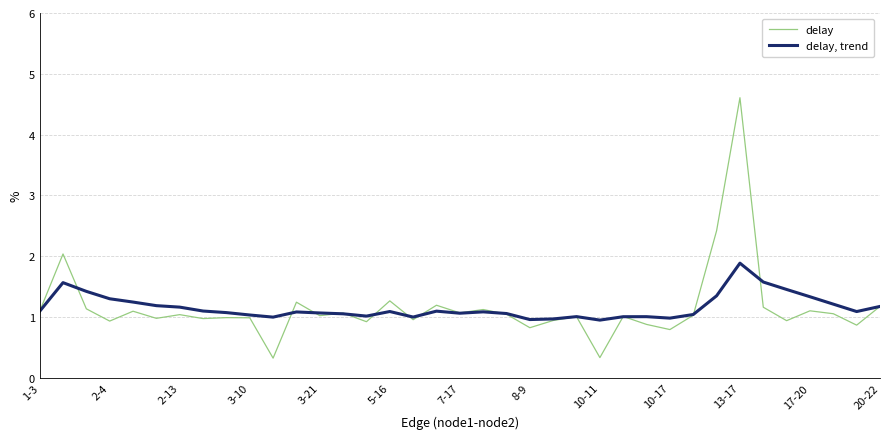

What is the smallest value displayed?

0.3